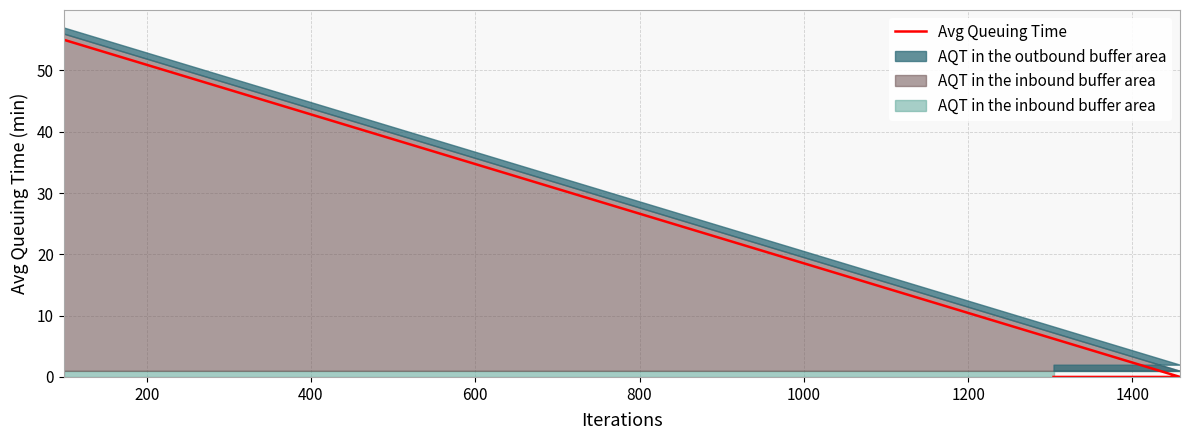

True or false: the data has more than 0 interior local peaks.

False